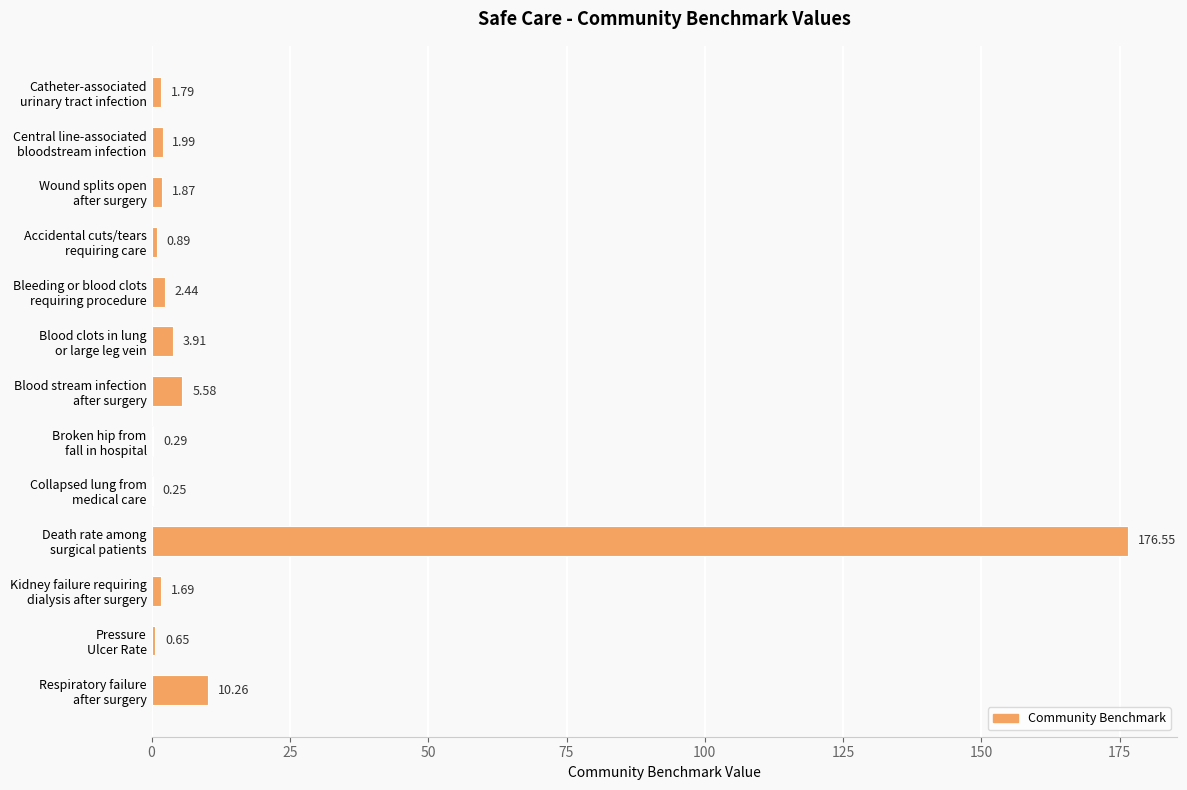

Are the bars horizontal?

Yes